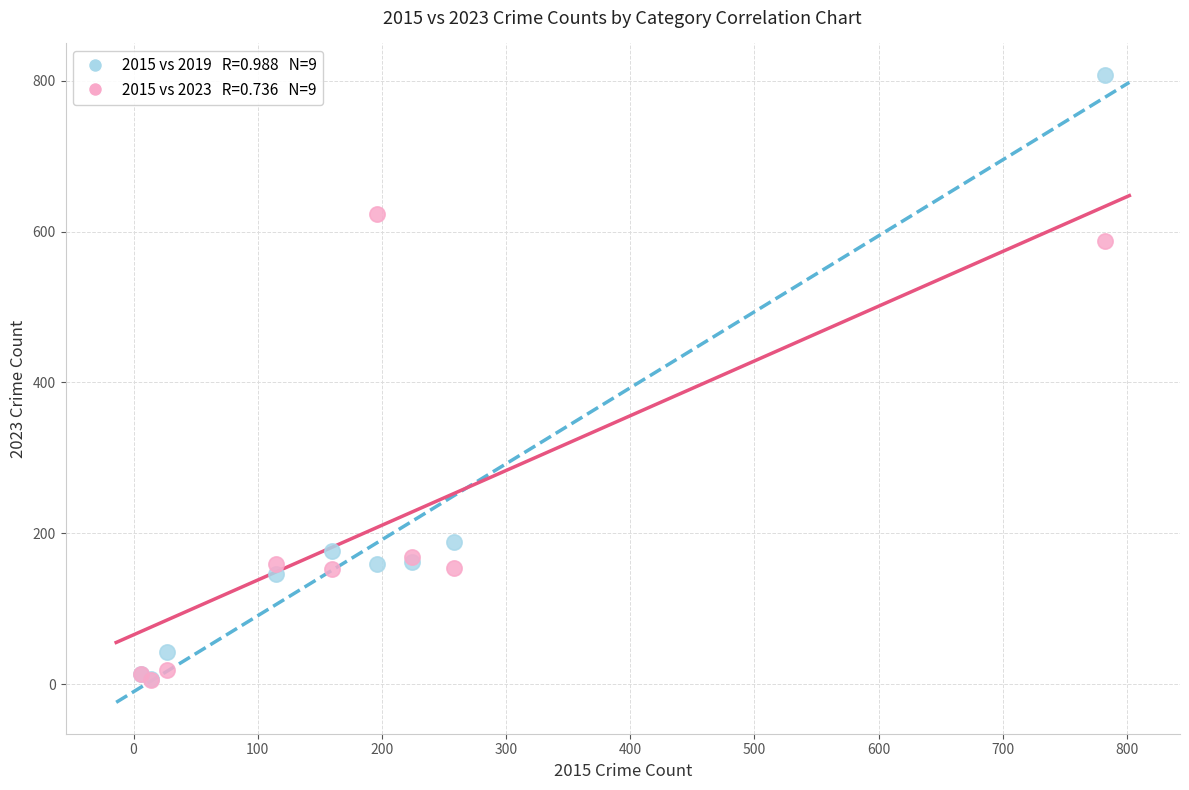

Across all series, what Y value is closest to 407?

587